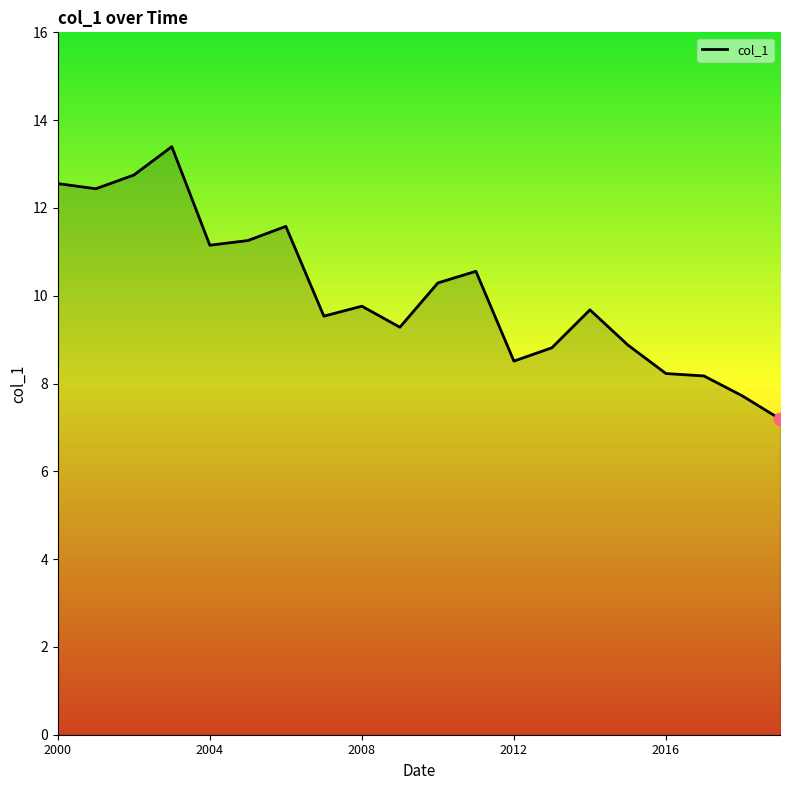

What is the difference between the maximum and minimum values?

6.2